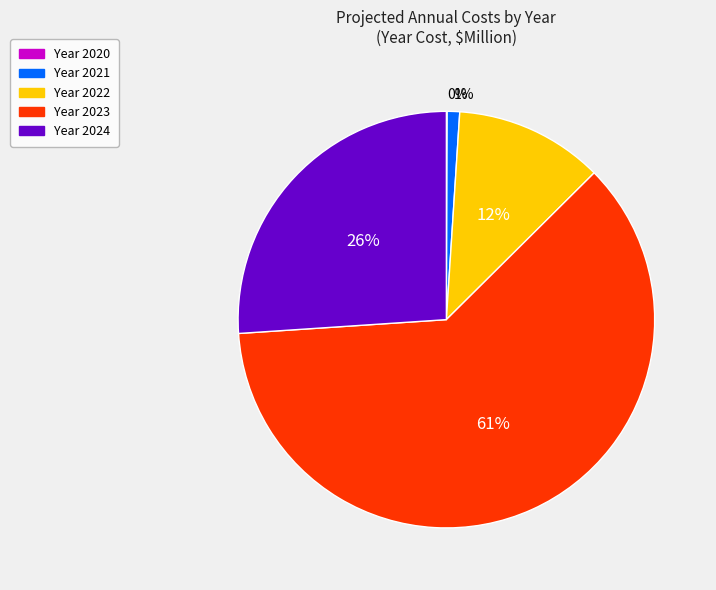

To the nearest percent, what is the average slice percentage?

20%